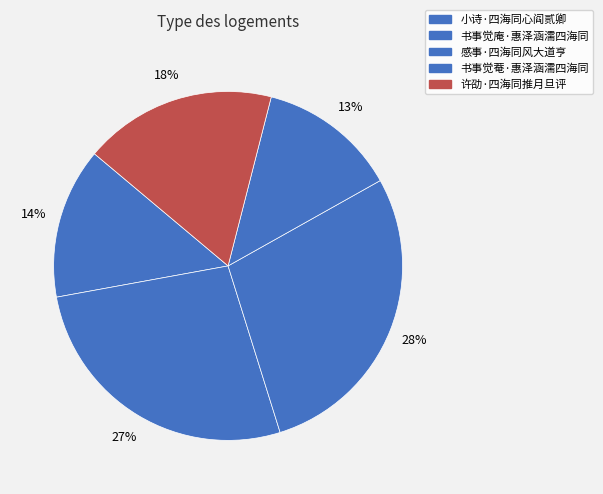

Is it true that 许劭·四海同推月旦评 is 9% of the pie?

False